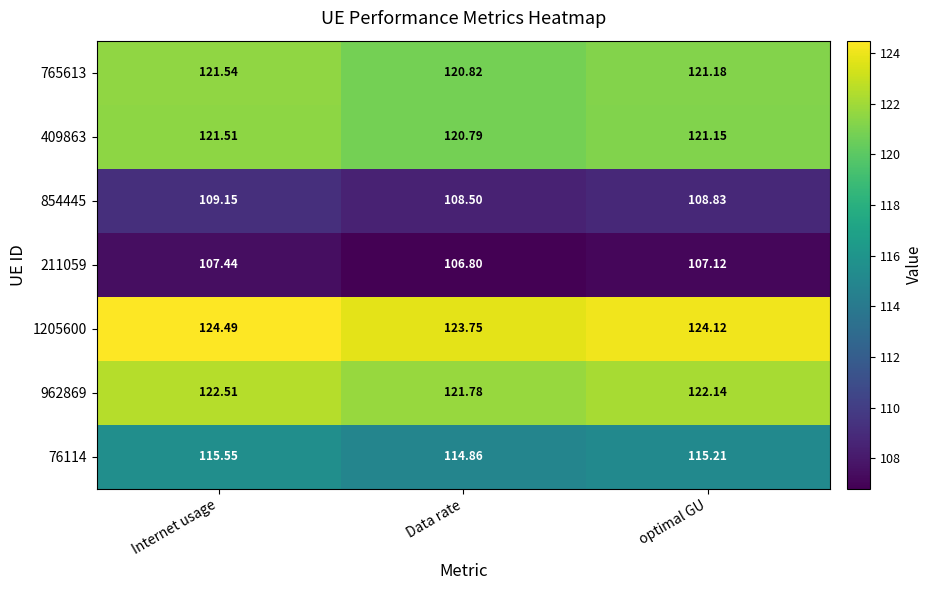

Rank the categories by 211059 value from lowest to highest.

Data rate, optimal GU, Internet usage